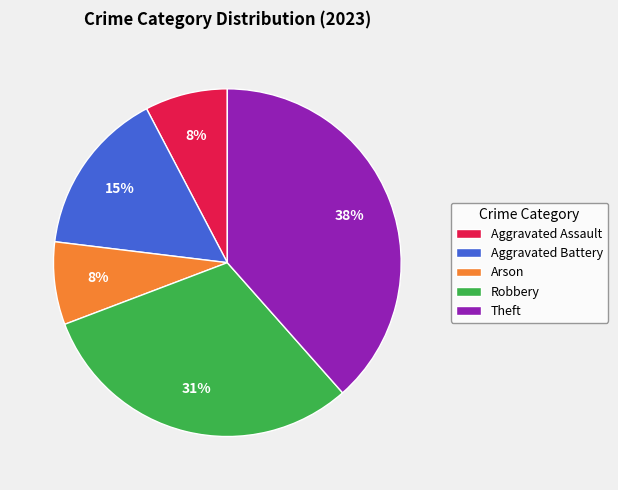

True or false: Aggravated Assault accounts for 1% of the total.

False